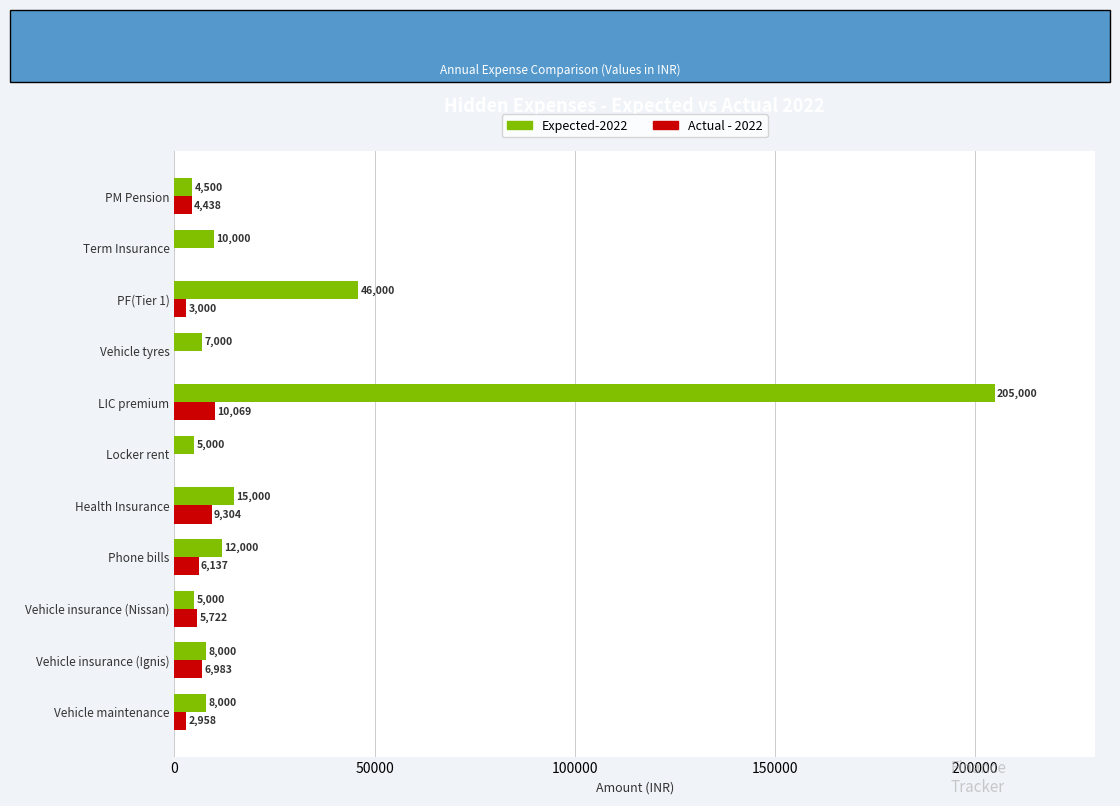

Where is Expected-2022 nearest to the value 104750?

PF(Tier 1)